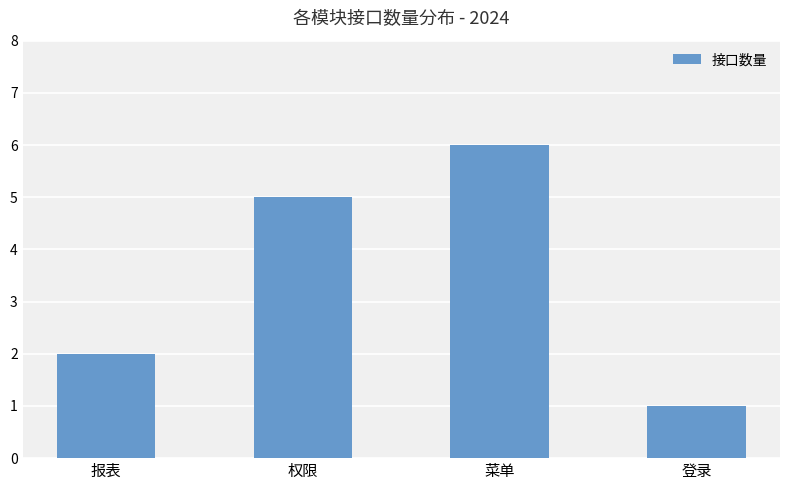

The chart shows a value of 9 at 菜单. True or false?

False